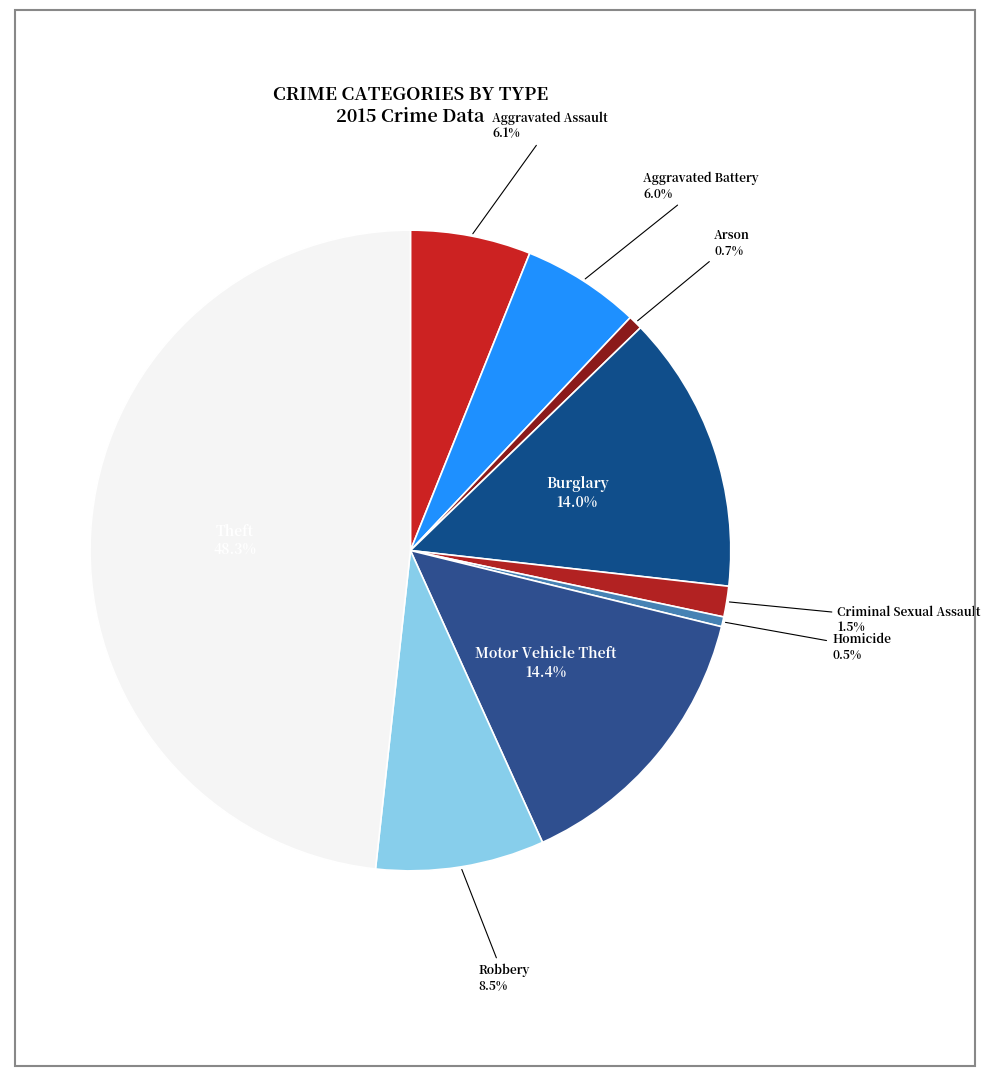

To the nearest percent, what portion does Arson represent?

1%